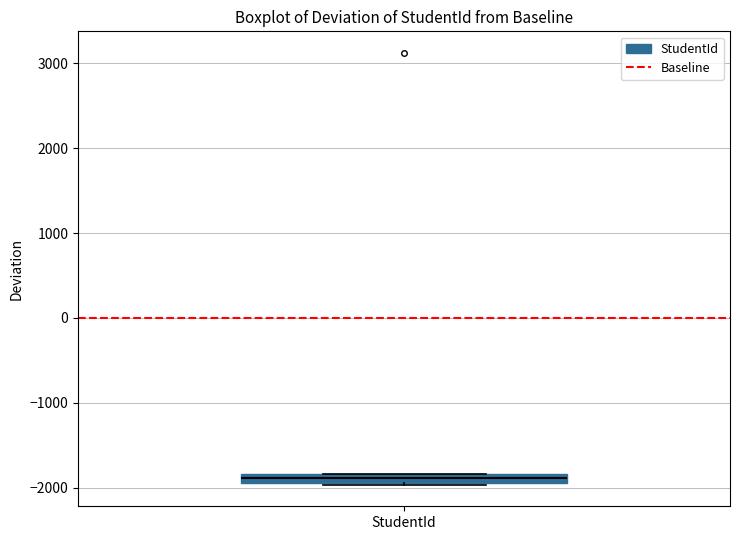

Where is the lower edge of the box for StudentId on the y-axis? The values are not printed on the chart, so give them approximately, as read against the axis.

-1900